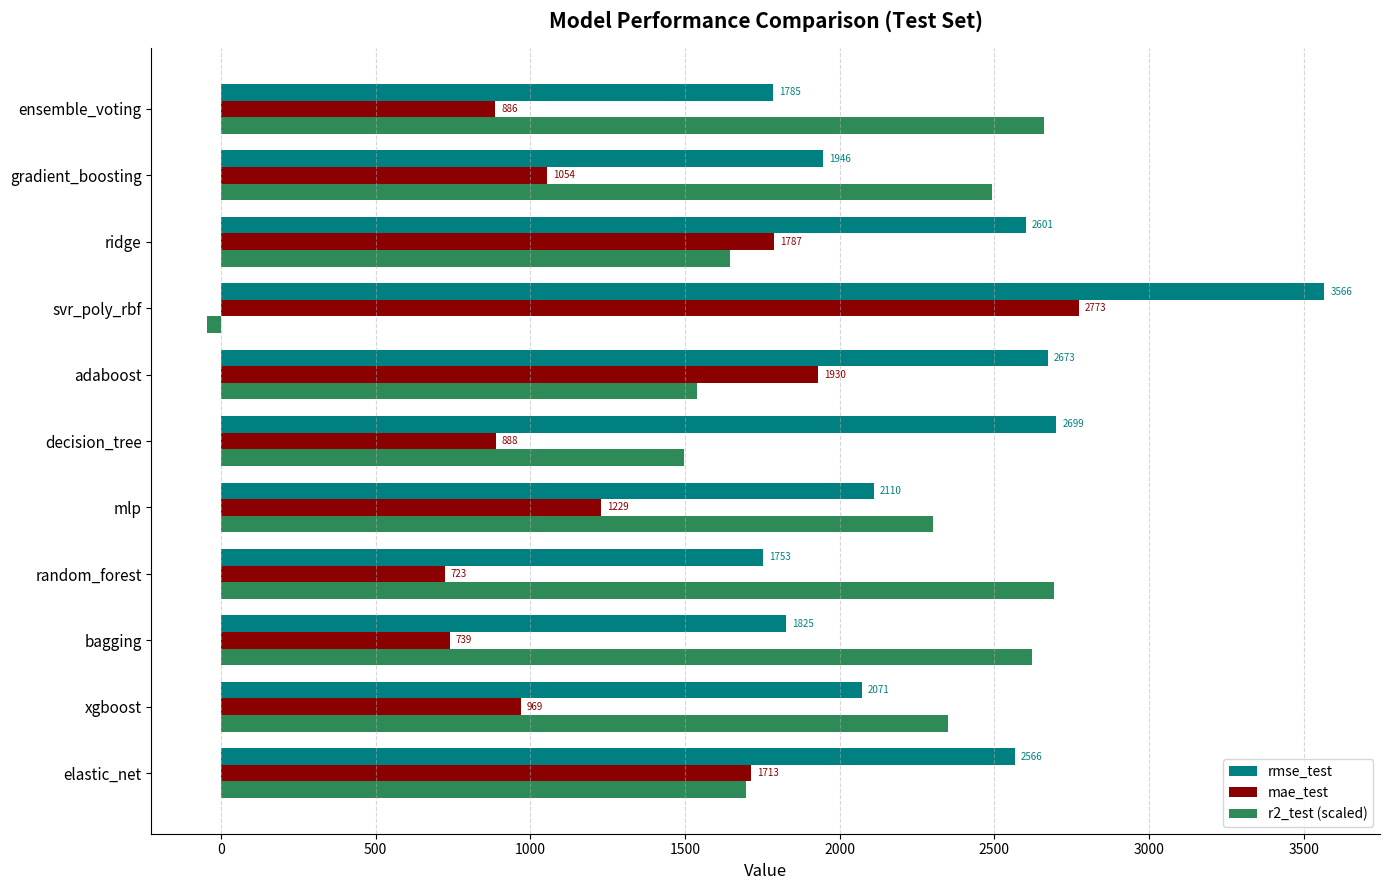

How many data points in mae_test are above 1054?

6